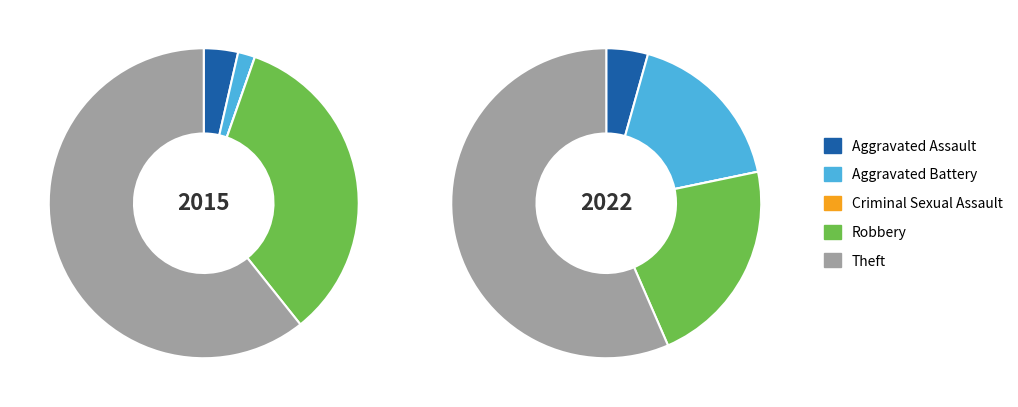

Which has a higher value, Aggravated Assault or Aggravated Battery?

Aggravated Assault